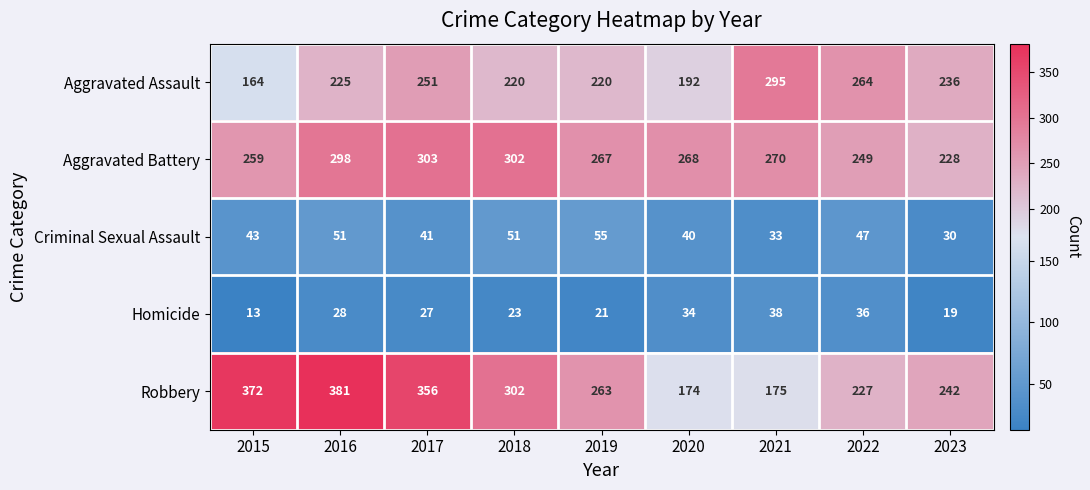

What is the approximate value of Homicide at 2017, to the nearest 10?

30